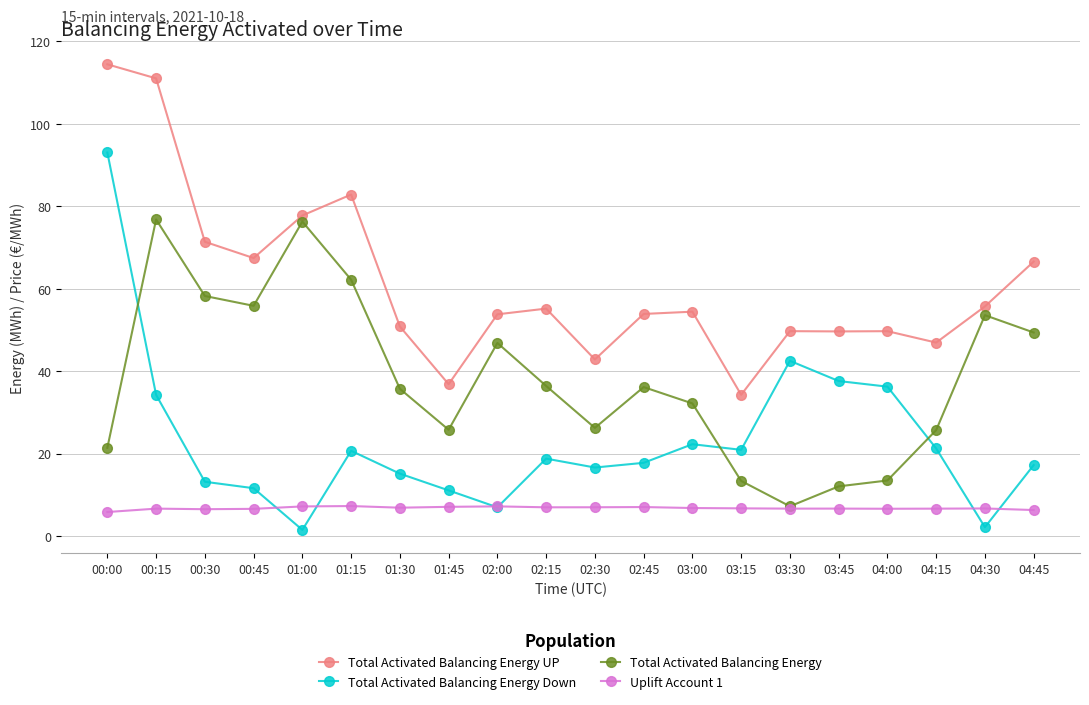

How many distinct data groups are displayed?

4